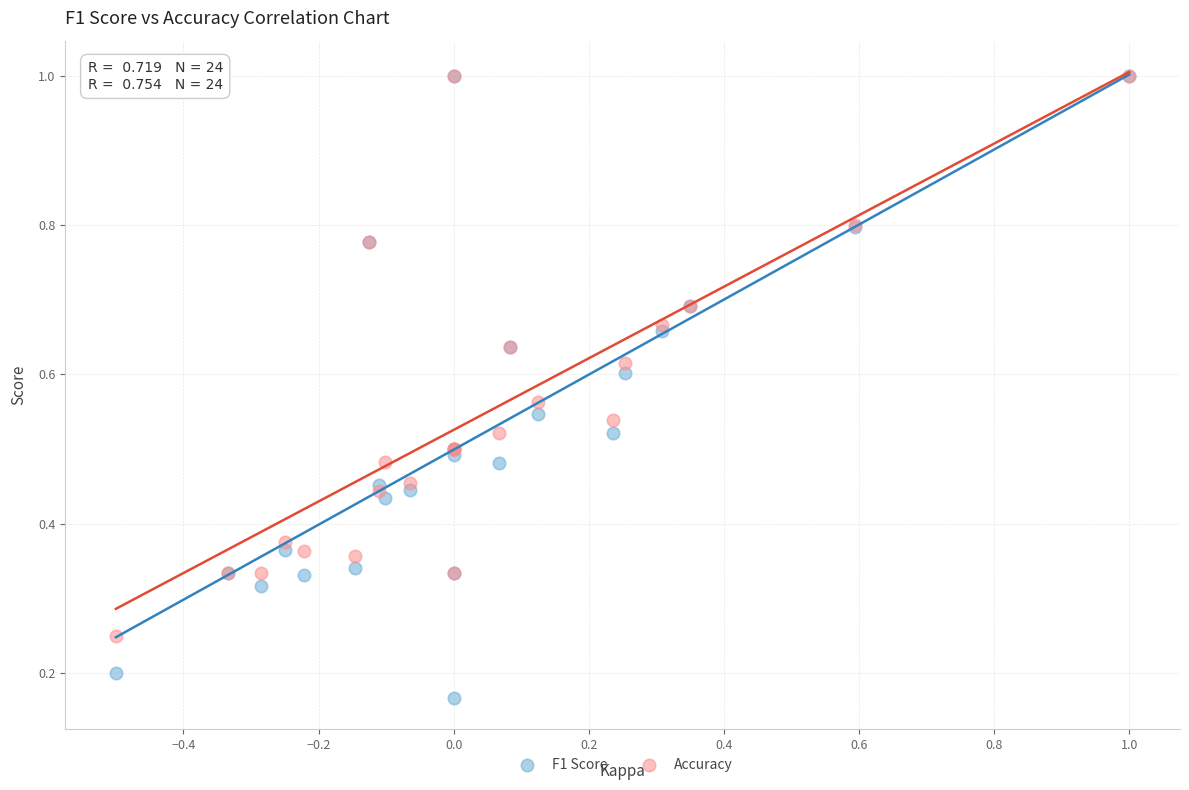

Which series has the widest spread of Y values?

F1 Score